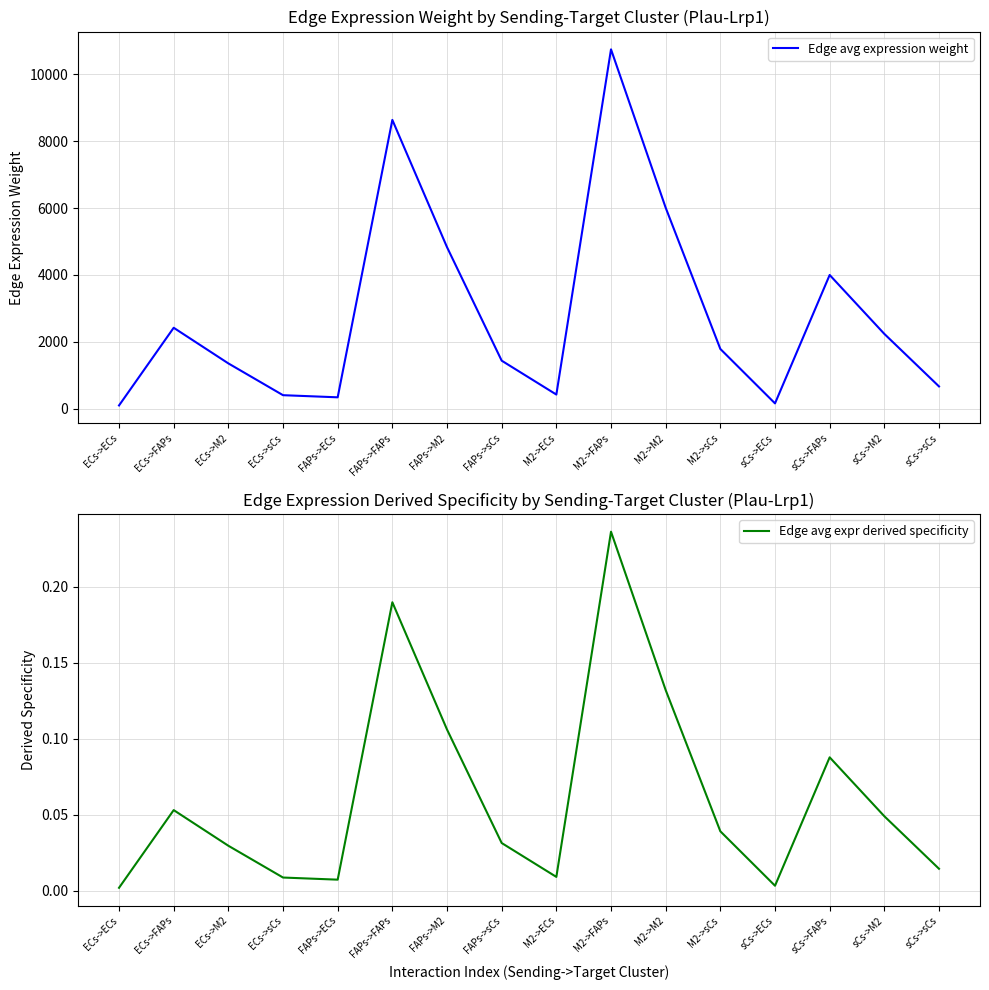

The value of Edge avg expression weight at FAPs->ECs is 153.4. True or false?

False